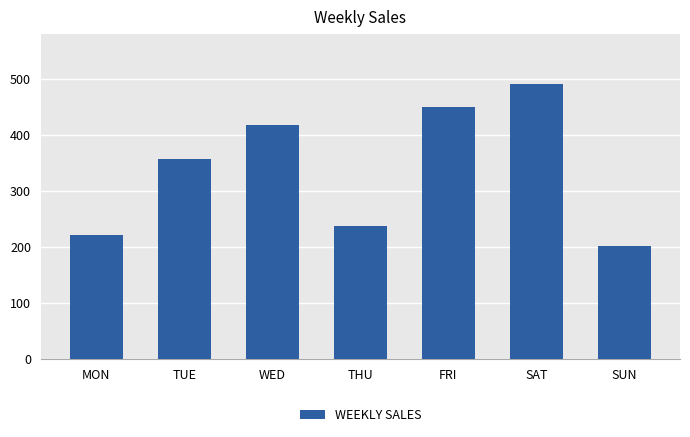

List the labels in order of value, smallest first.

SUN, MON, THU, TUE, WED, FRI, SAT